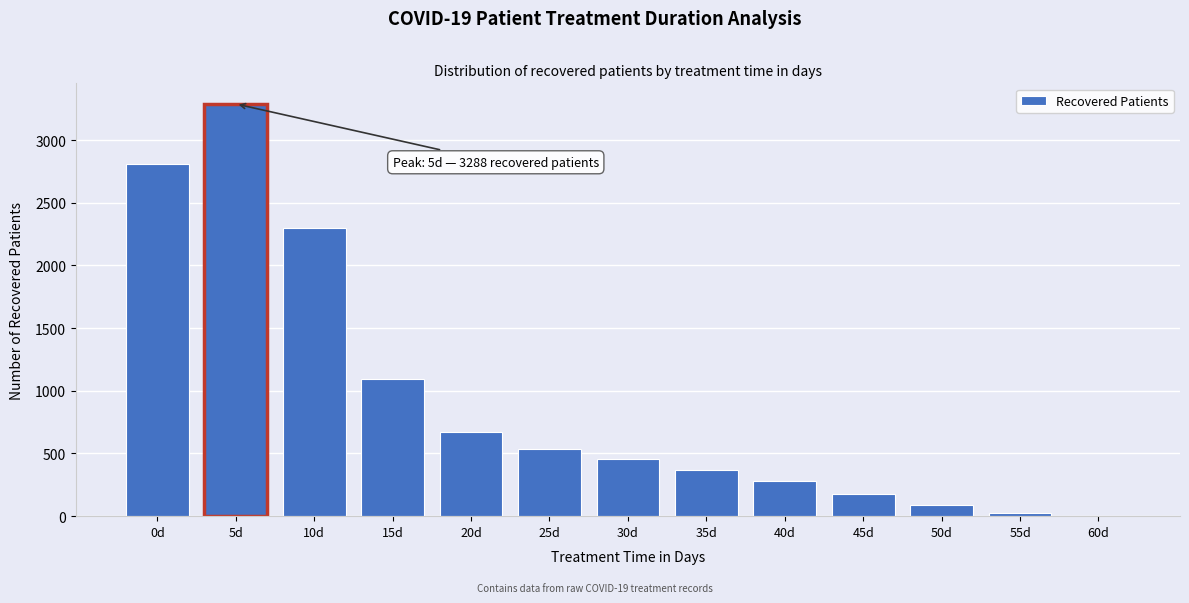

Reading right to left, what are all the values shown in this chart?

60d=1	55d=23	50d=86	45d=180	40d=281	35d=365	30d=453	25d=532	20d=671	15d=1098	10d=2295	5d=3288	0d=2810